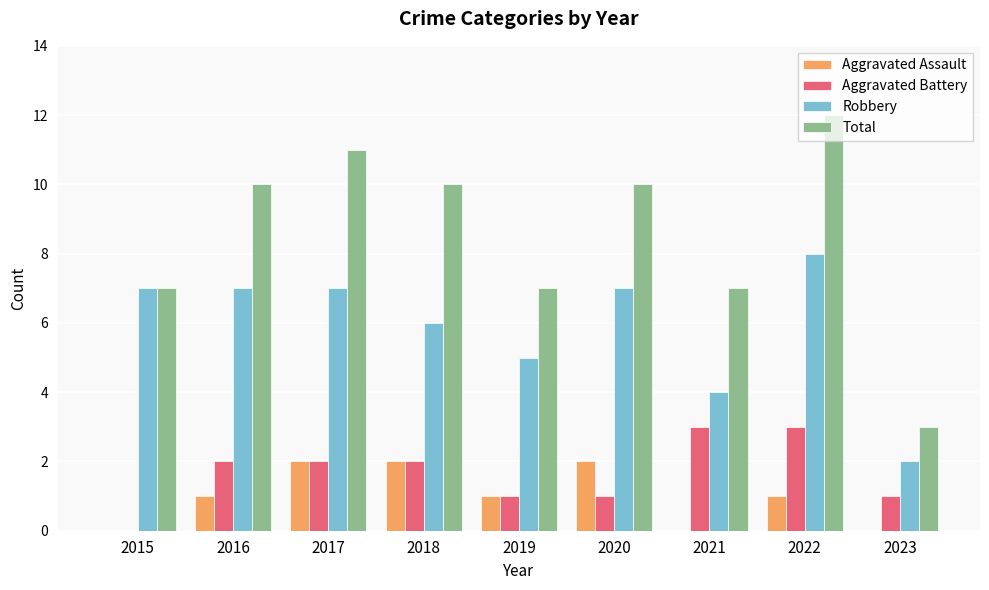

Between 2015 and 2020, which series saw the biggest shift?

Total